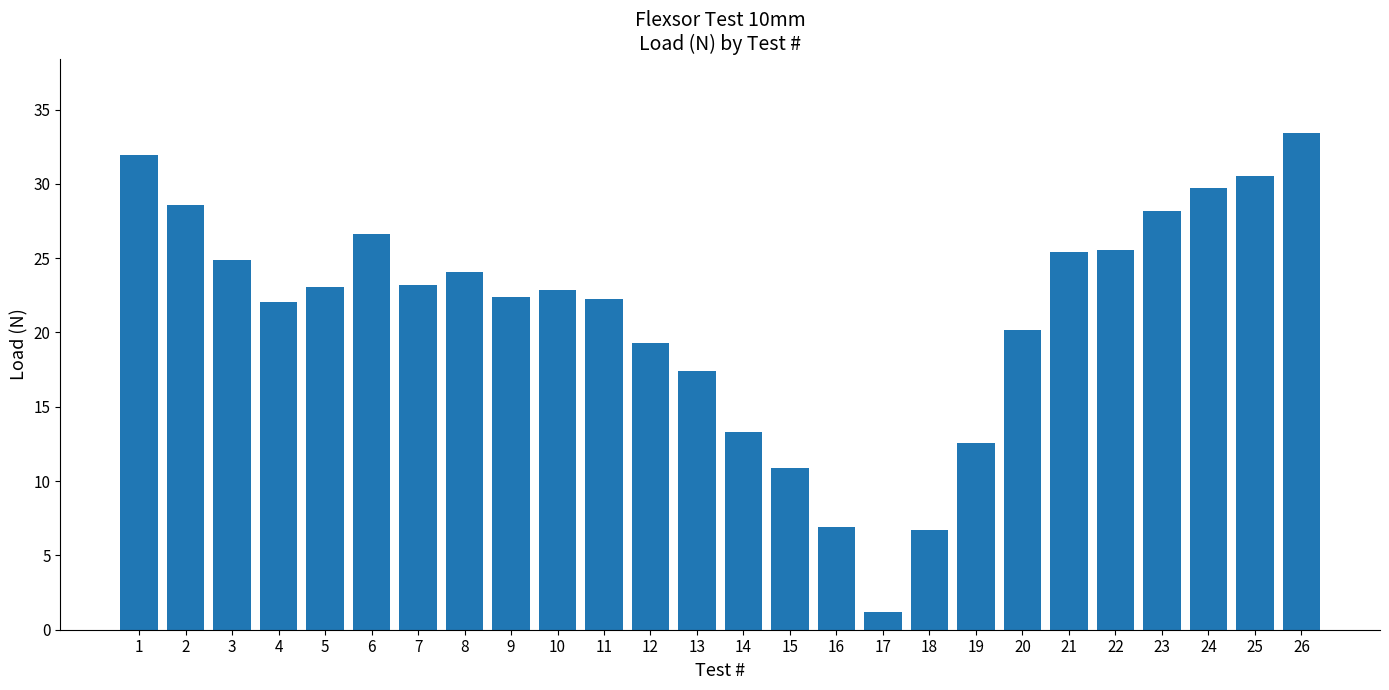

What is the value of the 1st bar from the left?

31.9